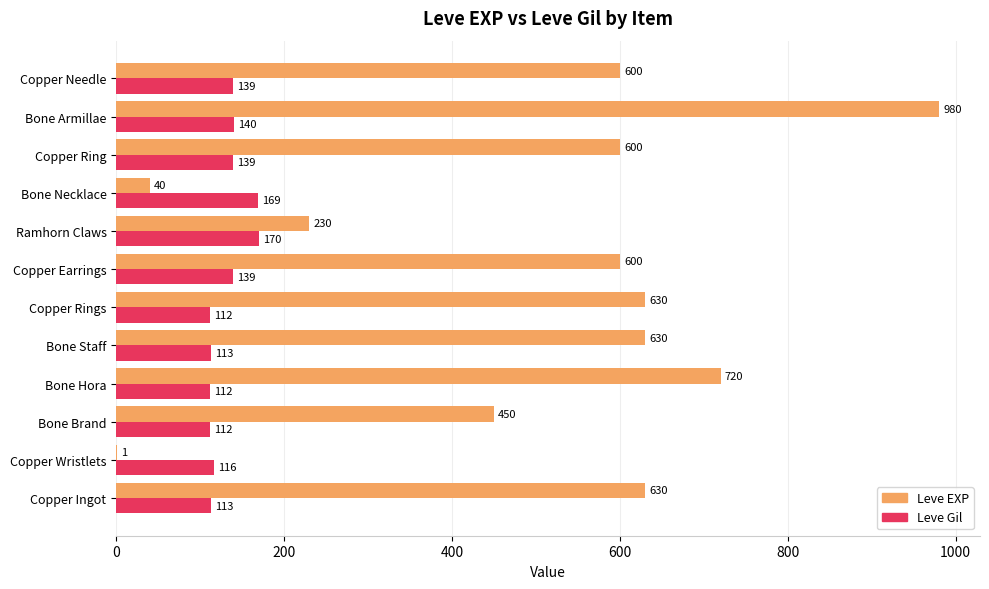

The Leve Gil series shows 112 at Bone Brand. True or false?

True